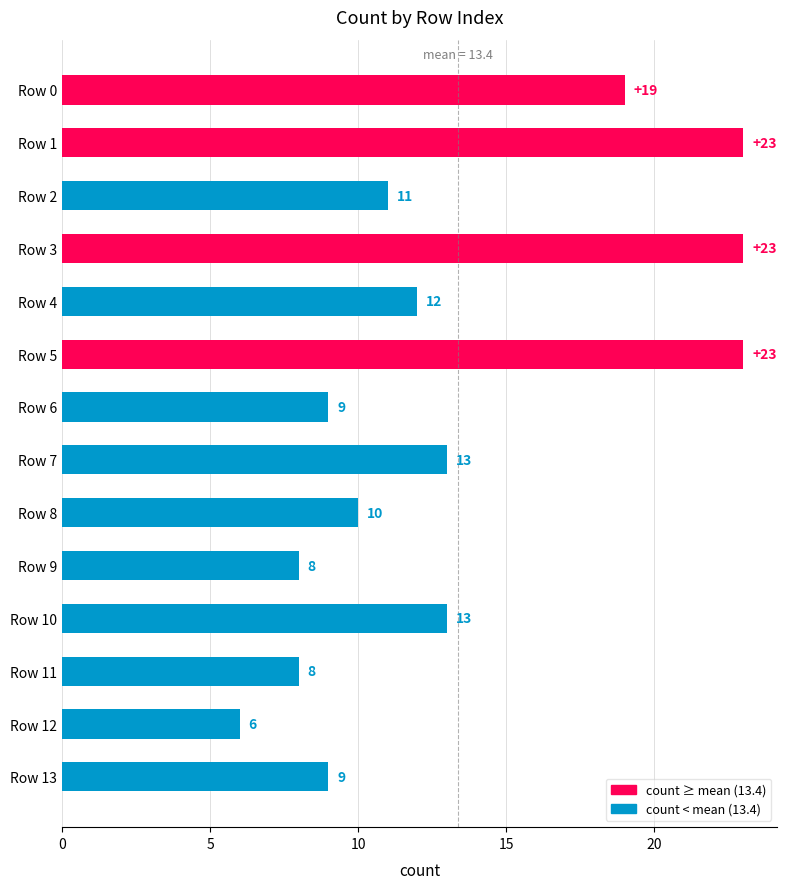

Reading top to bottom, transcribe all the data shown in this chart.

19	23	11	23	12	23	9	13	10	8	13	8	6	9